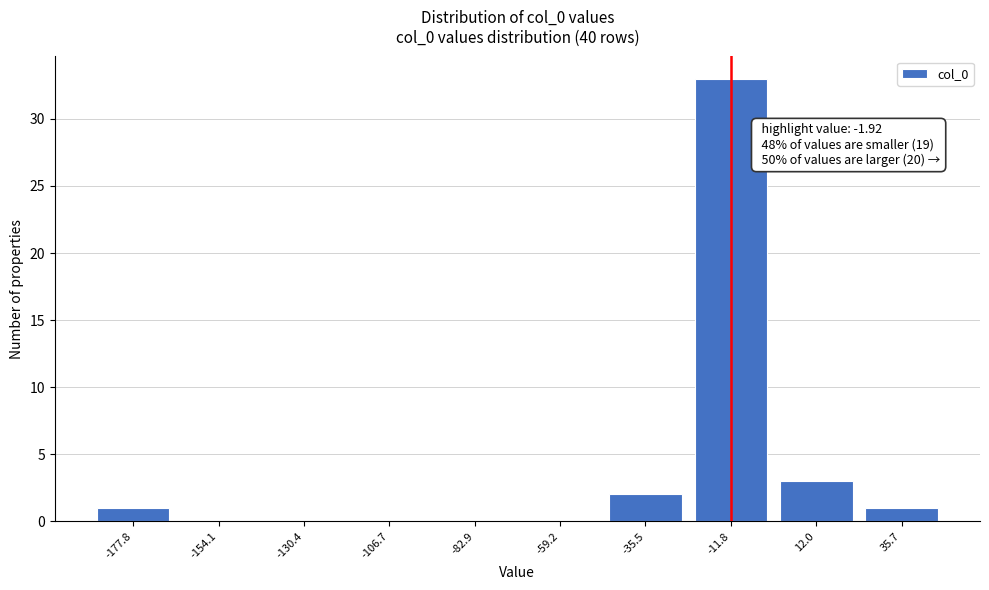

Reading left to right, extract all data points from this chart.

-177.8=1	-154.1=0	-130.4=0	-106.7=0	-82.9=0	-59.2=0	-35.5=2	-11.8=33	12.0=3	35.7=1